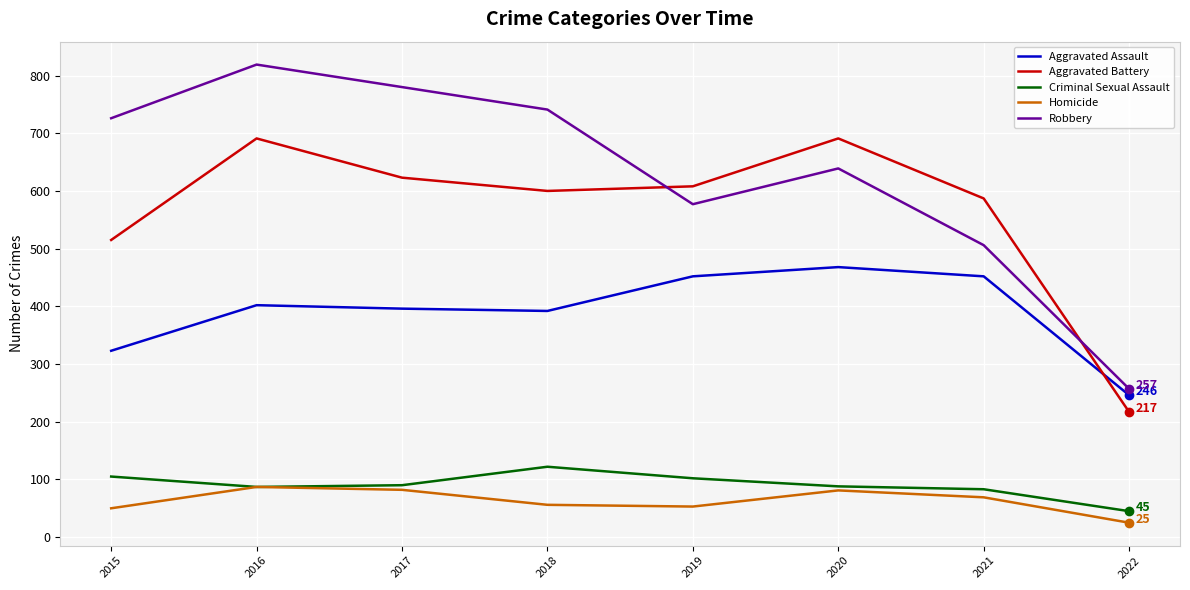

Rank the series at 2018 from lowest to highest value.

Homicide, Criminal Sexual Assault, Aggravated Assault, Aggravated Battery, Robbery